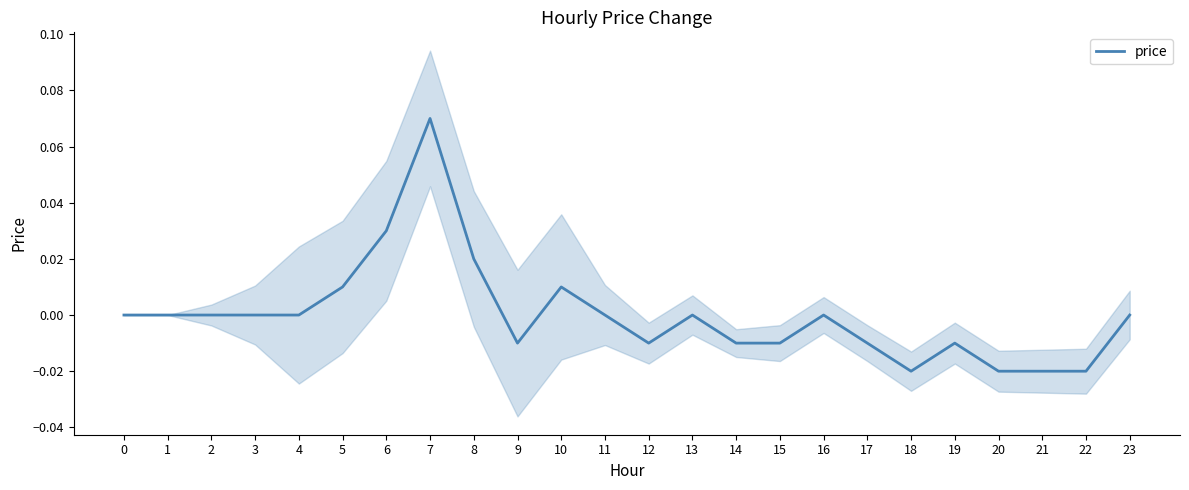

List the labels in order of value, largest first.

7, 6, 8, 5, 10, 0, 1, 2, 3, 4, 11, 13, 16, 23, 9, 12, 14, 15, 17, 19, 18, 20, 21, 22